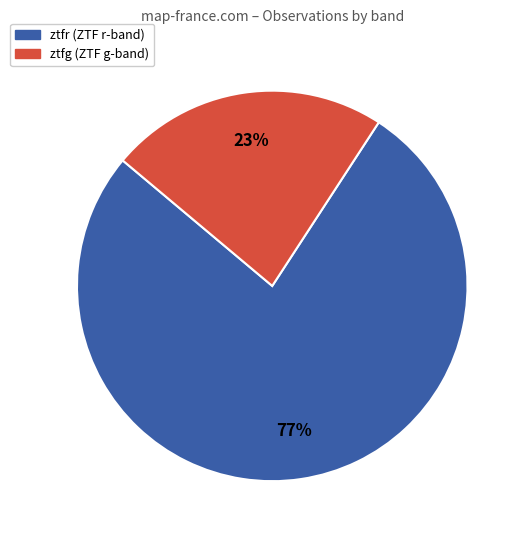

Which category accounts for the majority?

ztfr